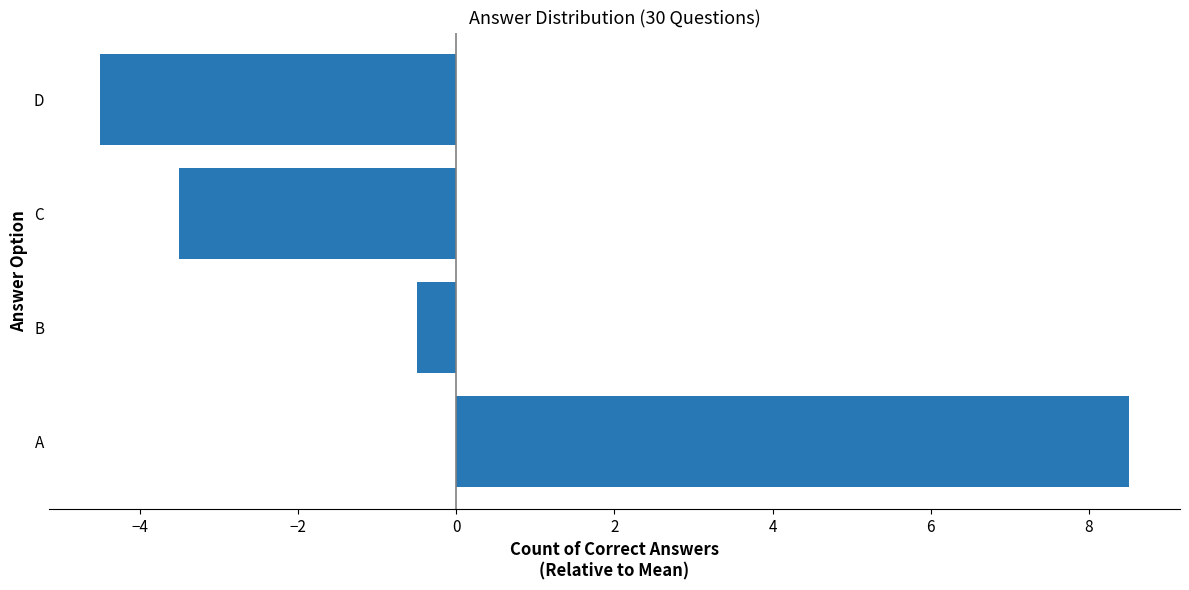

Count the number of categories in the chart.

4